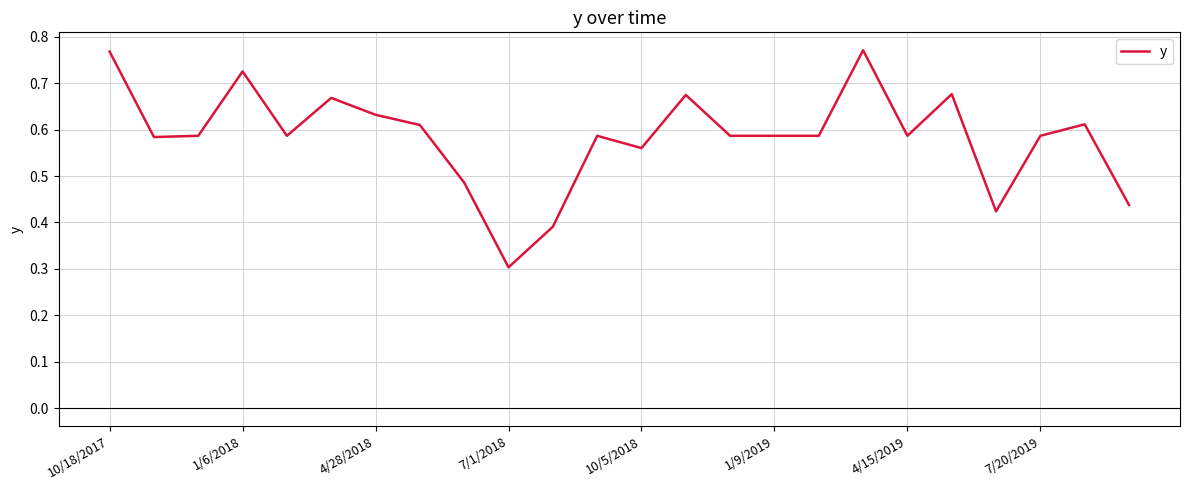

At which category does the chart reach its minimum across all series?

7/1/2018